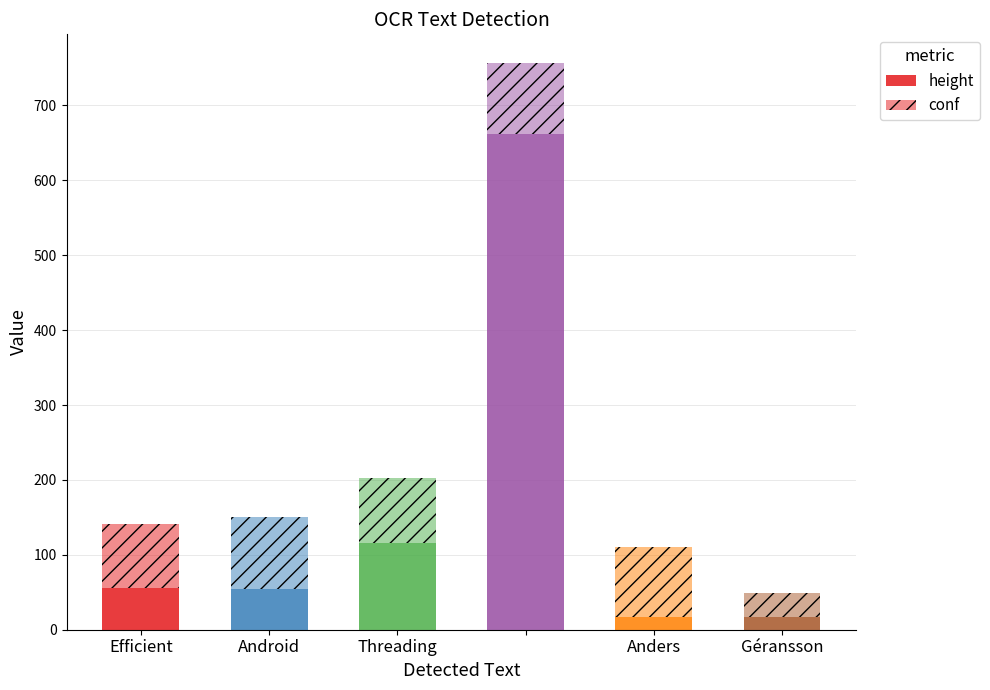

Which series has the largest range (max minus min)?

height